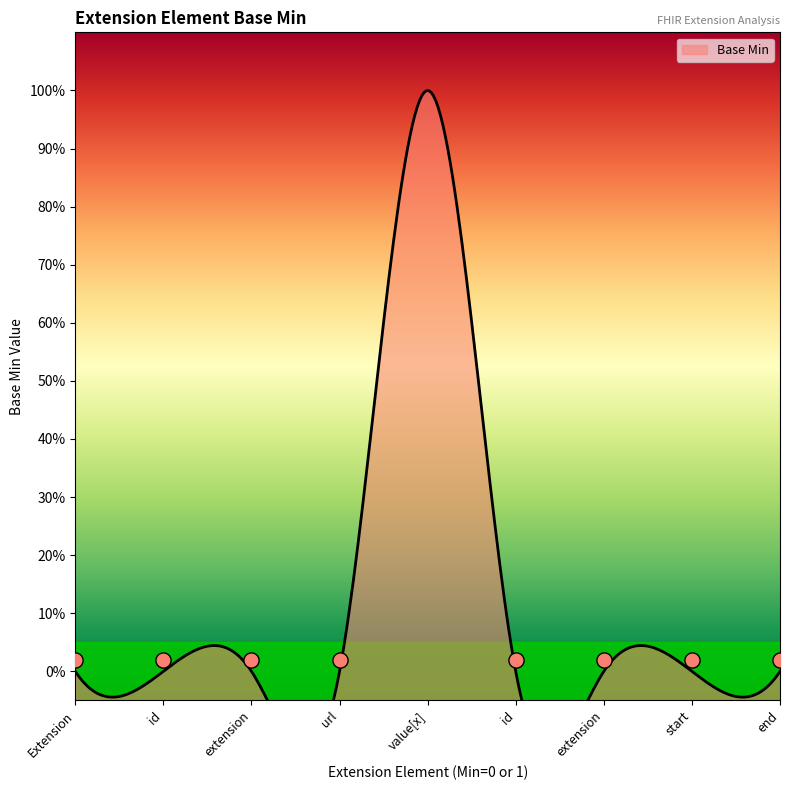

Which has a higher value, Extension.extension or Extension.url?

Extension.extension